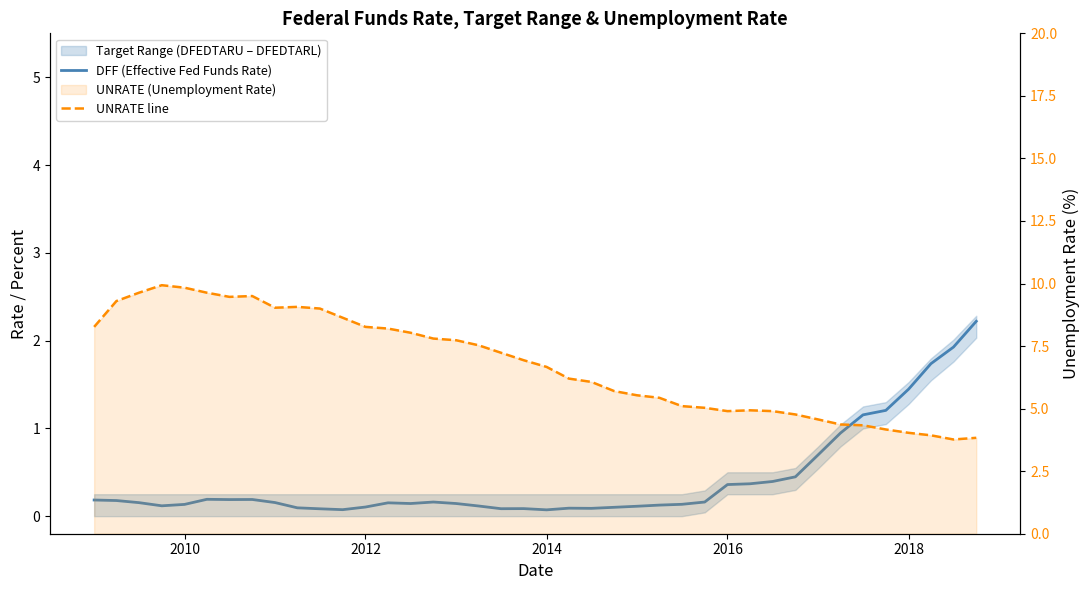

In UNRATE line, how many points are higher than both neighbors (excluding endpoints)?

4